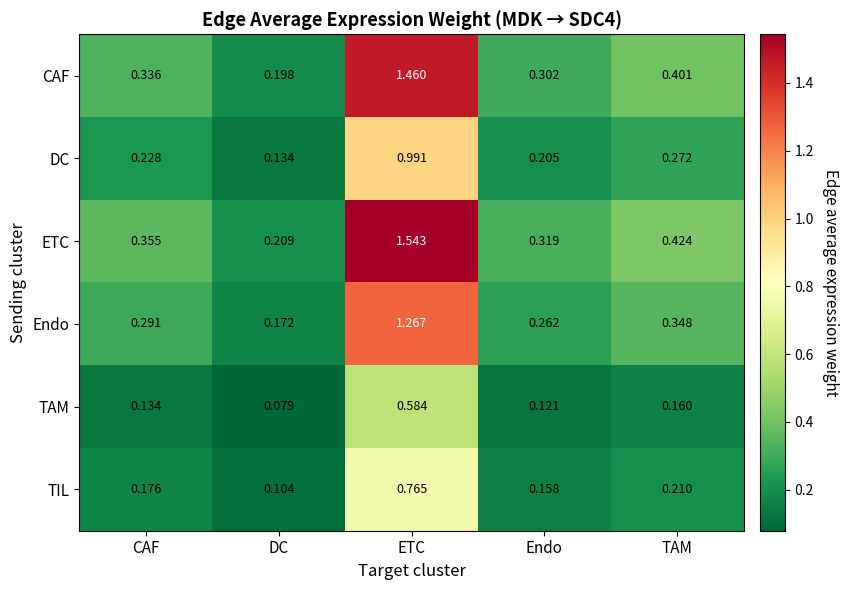

List the series in order of their peak value, highest first.

ETC, CAF, Endo, DC, TIL, TAM